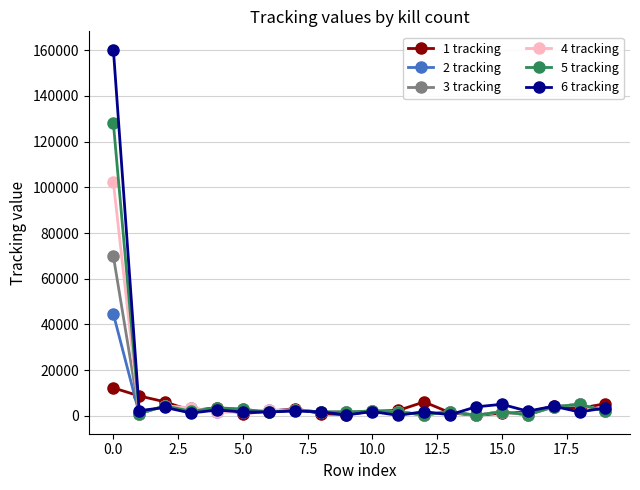

Rank the series by their maximum value, from highest to lowest.

6 tracking, 5 tracking, 4 tracking, 3 tracking, 2 tracking, 1 tracking